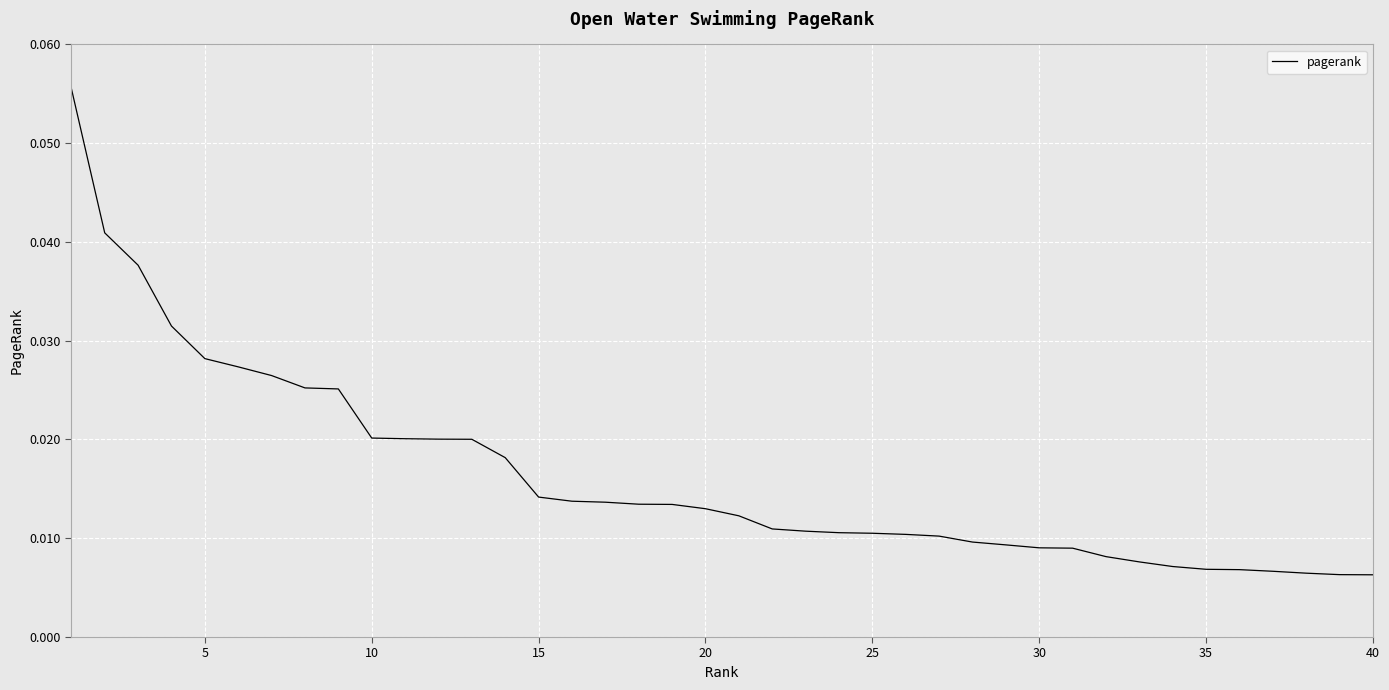

At which category does the chart reach its minimum across all series?

39